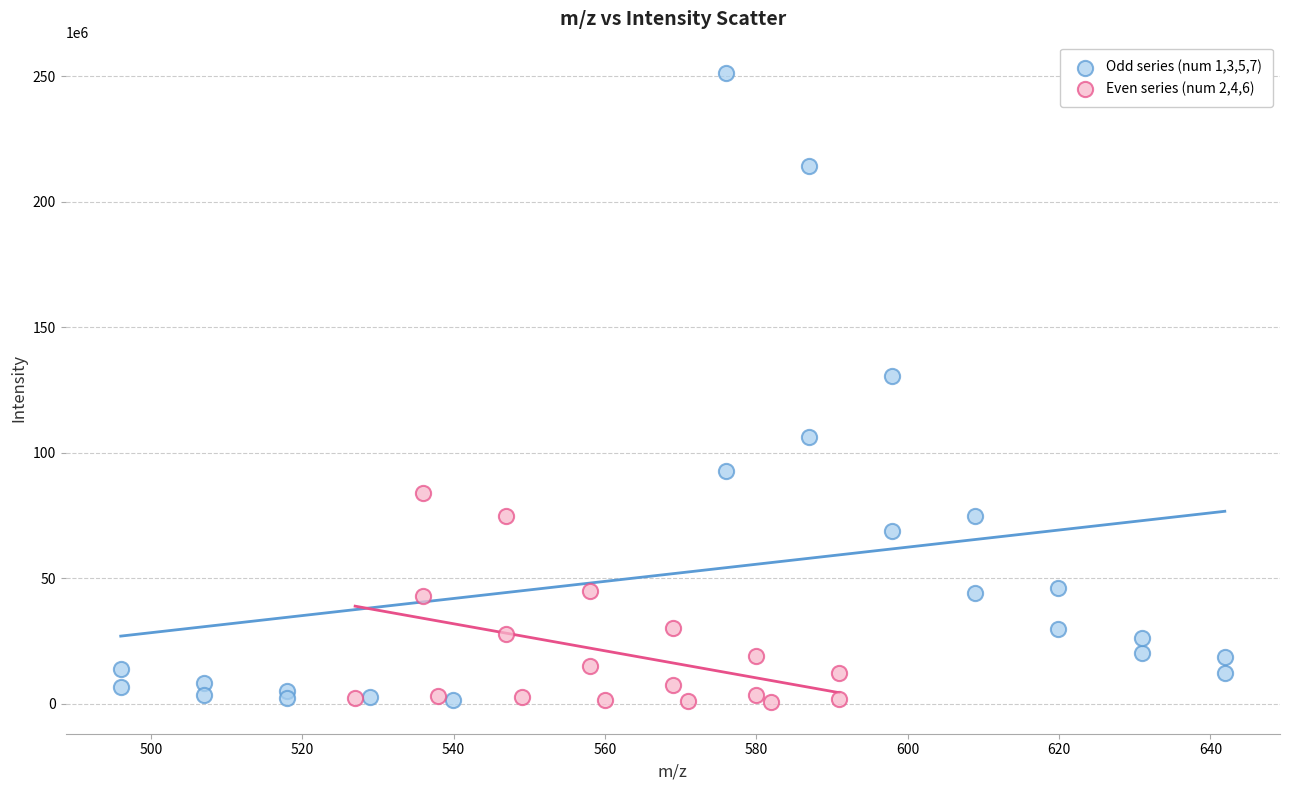

Which series has the largest Y range (max minus min)?

Odd series (num 1,3,5,7)